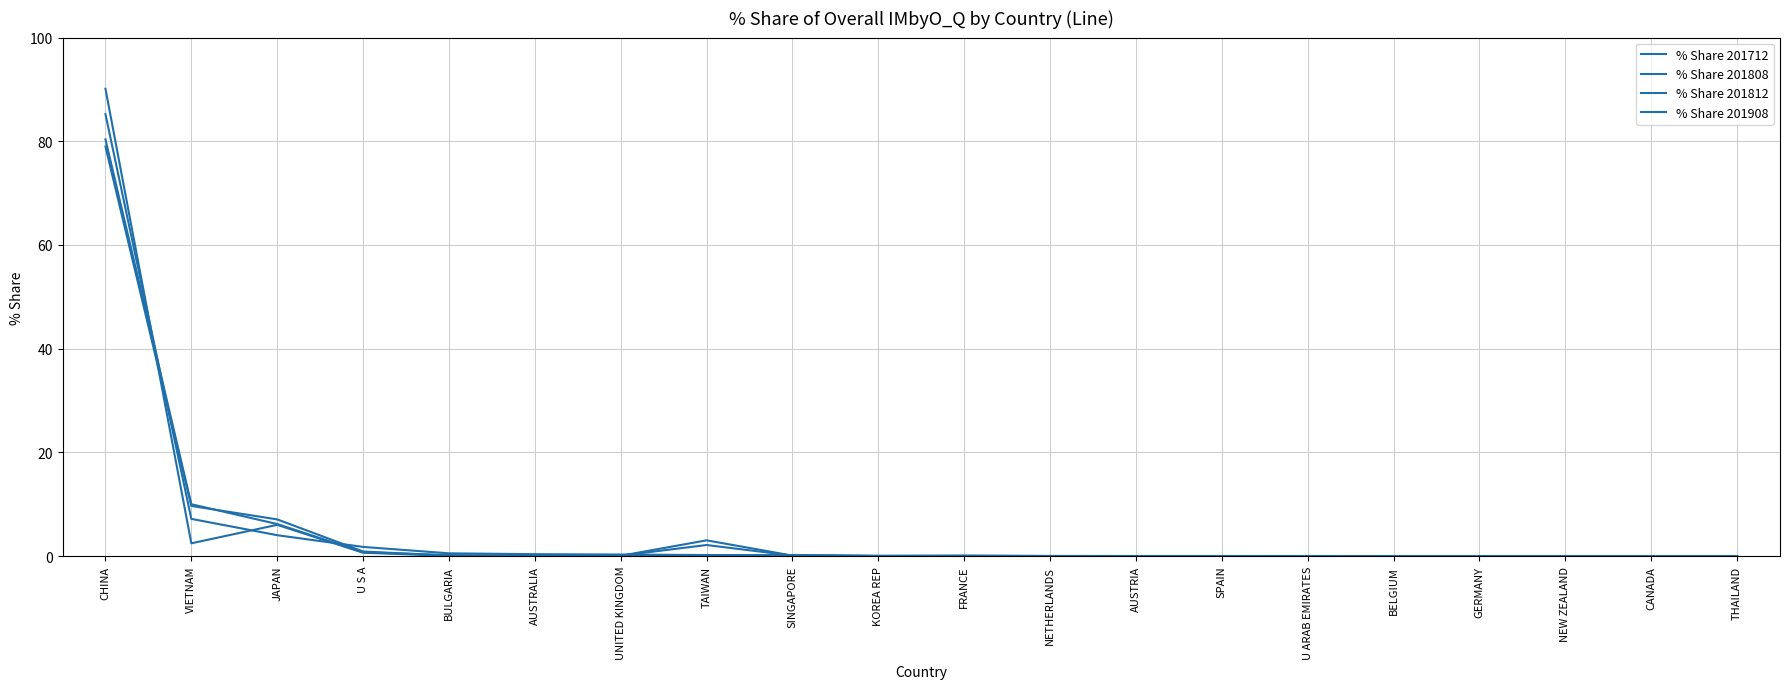

At which category does % Share 201812 reach its first local peak?

TAIWAN